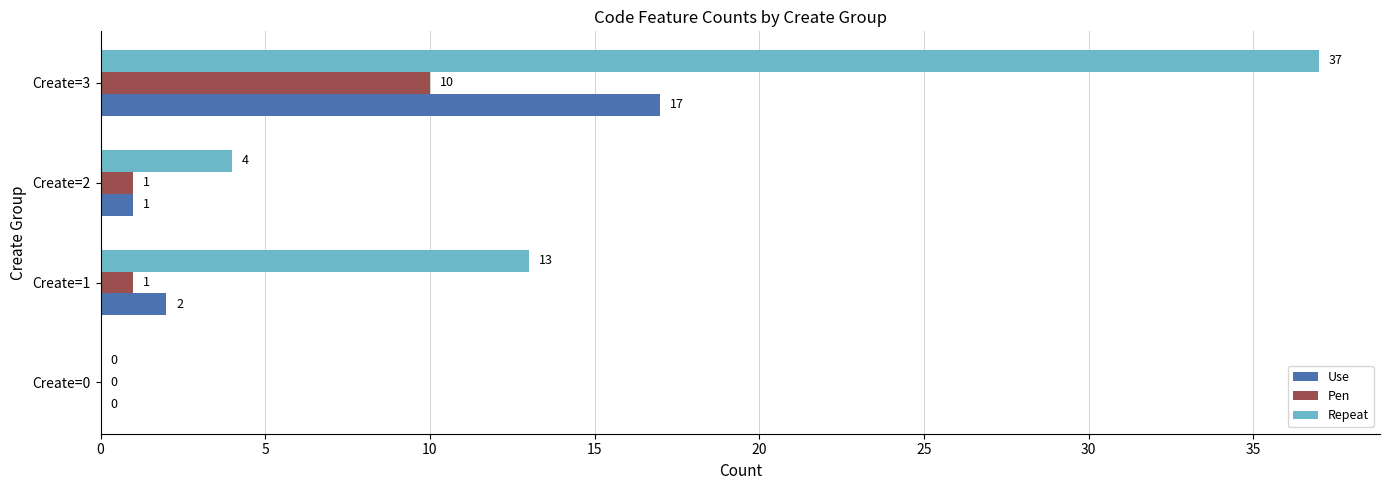

How many values in Repeat are above zero?

3